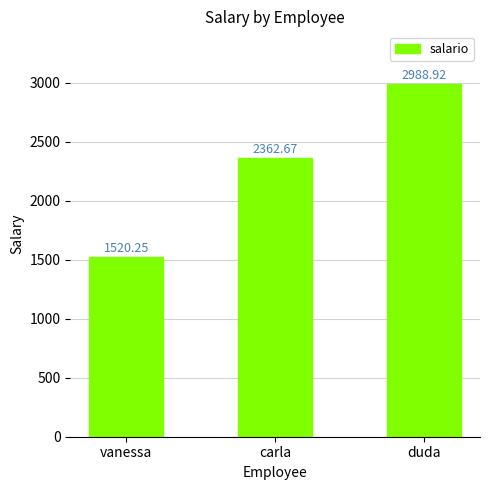

What is the sum of the values at duda and vanessa?

4509.2